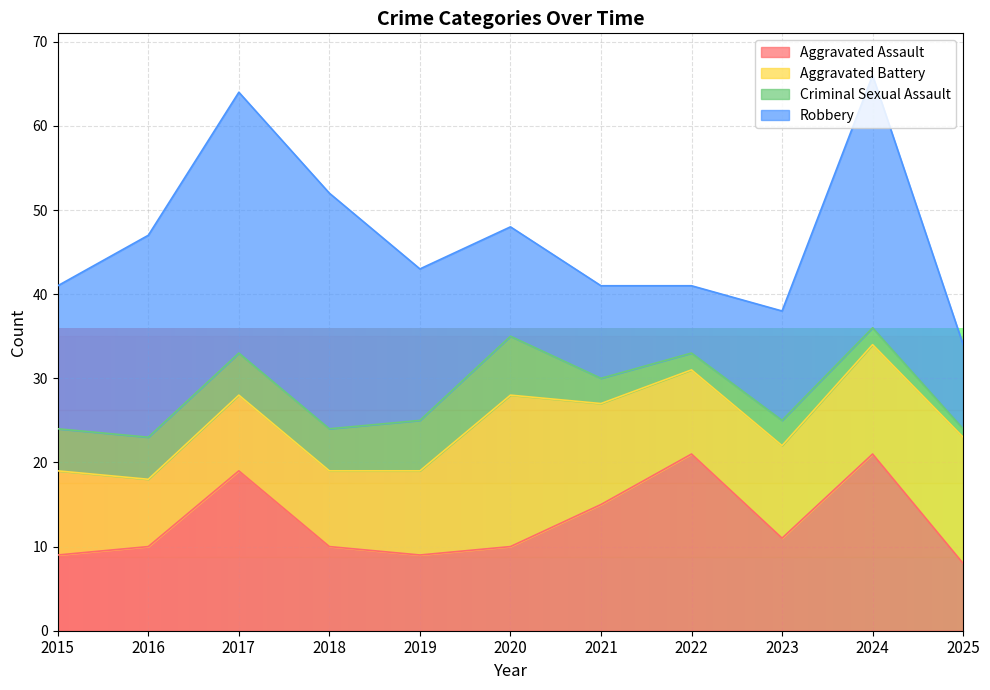

What is the minimum value shown in the chart?

1